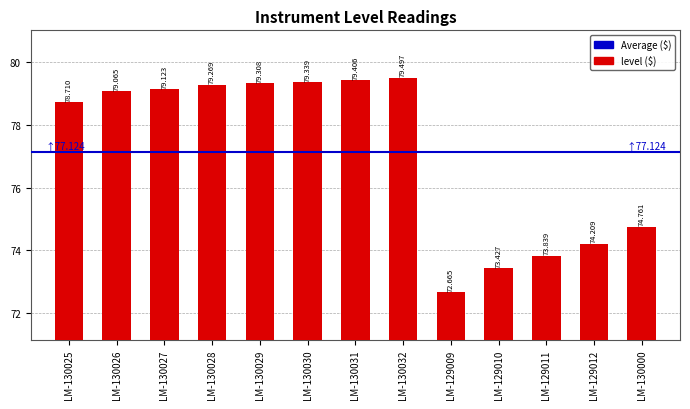

Reading left to right, transcribe all the data shown in this chart.

78.7	79.1	79.1	79.3	79.3	79.3	79.4	79.5	72.7	73.4	73.8	74.2	74.8